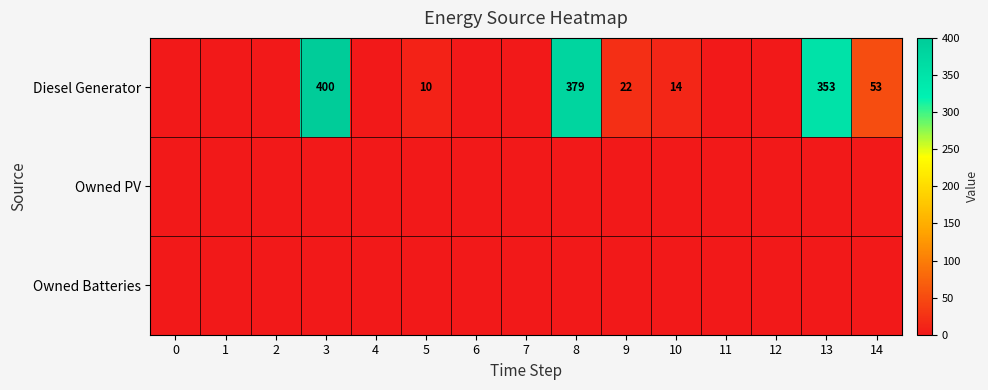

At which category is the sum across all series the highest?

3